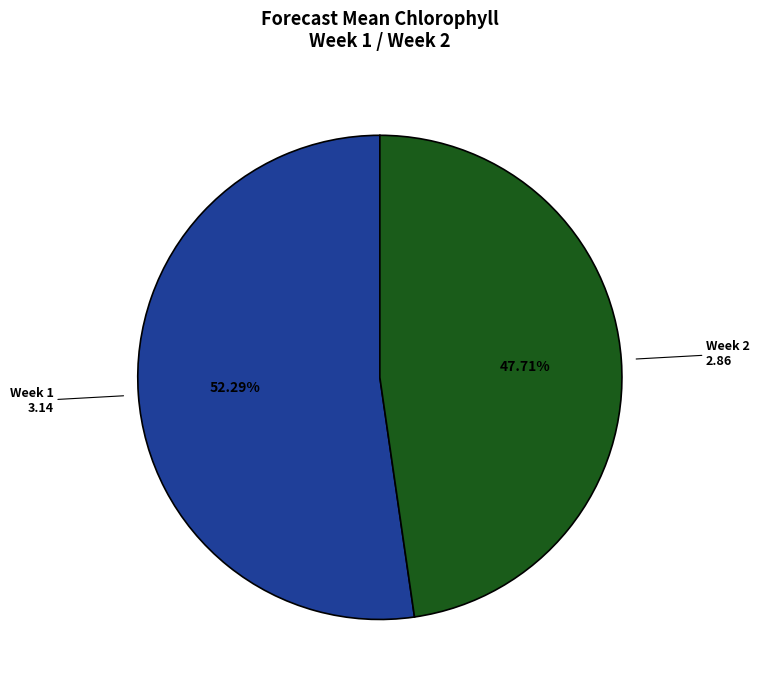

Is there a majority slice in this chart?

Yes